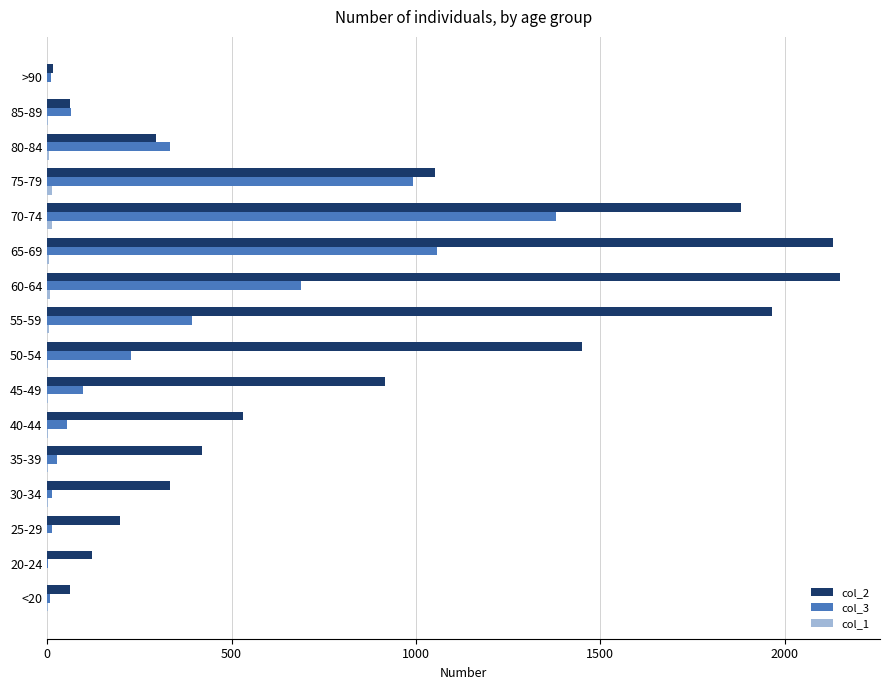

Is the value of col_3 at 20-24 greater than the value of col_2 at 20-24?

No